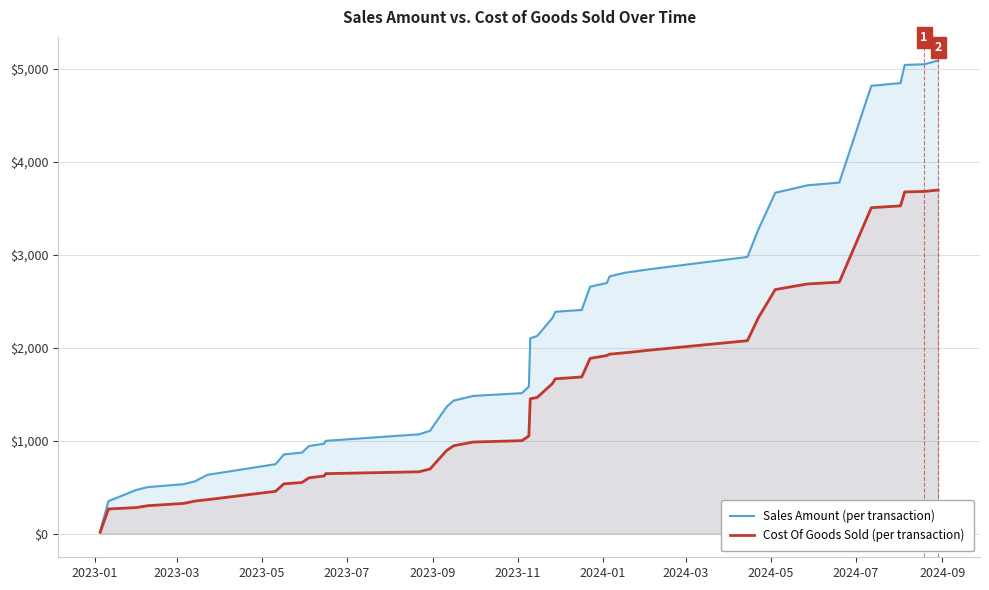

What is the lowest value of the Cost Of Goods Sold (per transaction) series?

15